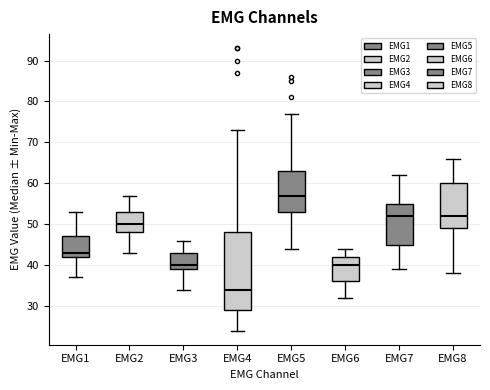

Which box is the tallest, from its lower edge to its upper edge?

EMG4